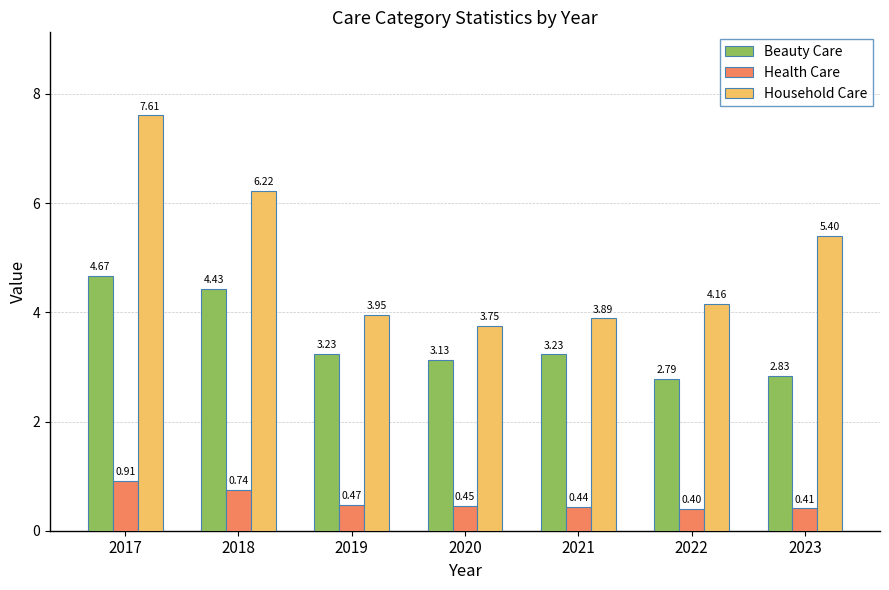

At 2017, list the series in order from smallest to largest.

Health Care, Beauty Care, Household Care